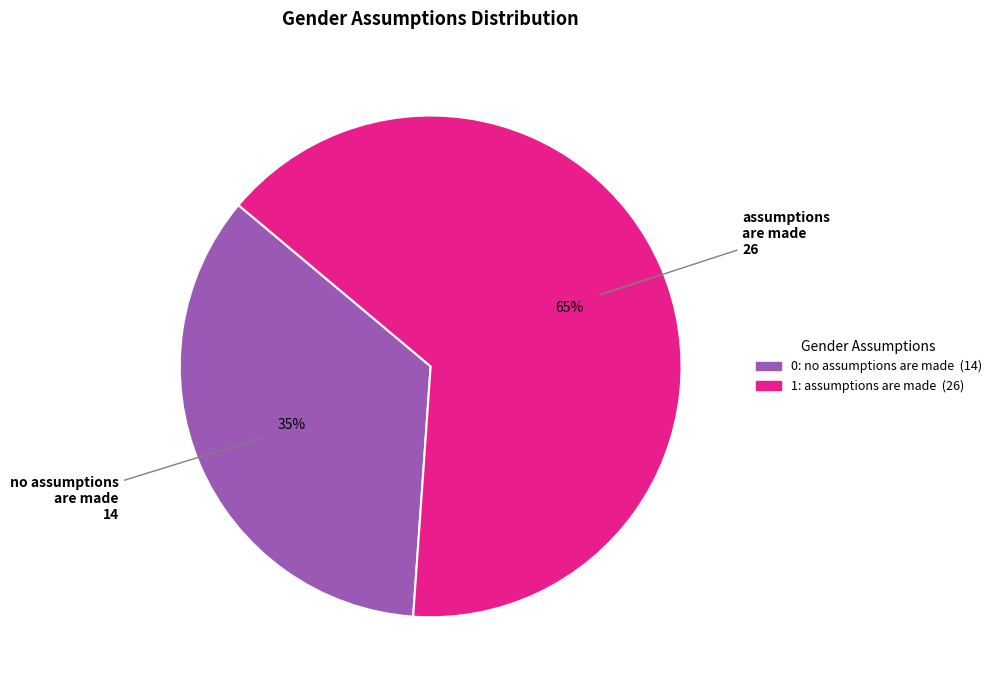

Does 1: assumptions are made account for over 50% of the chart?

Yes